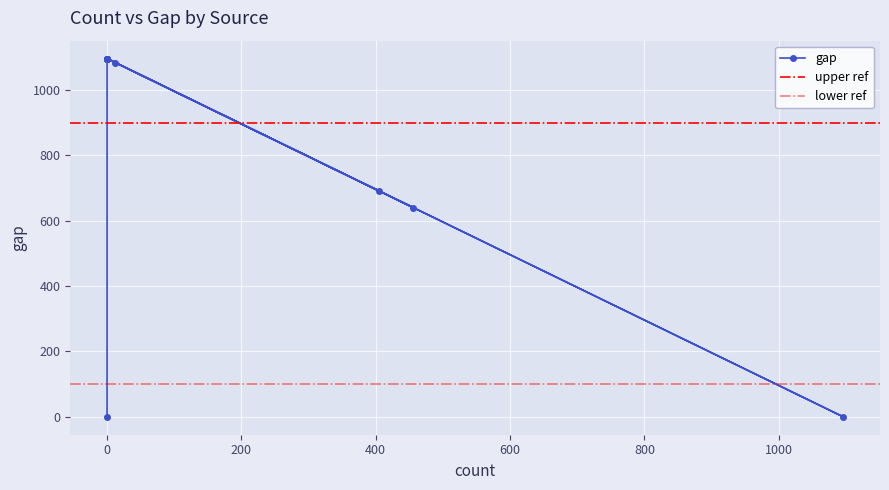

What is the difference between the maximum and minimum values?

1096